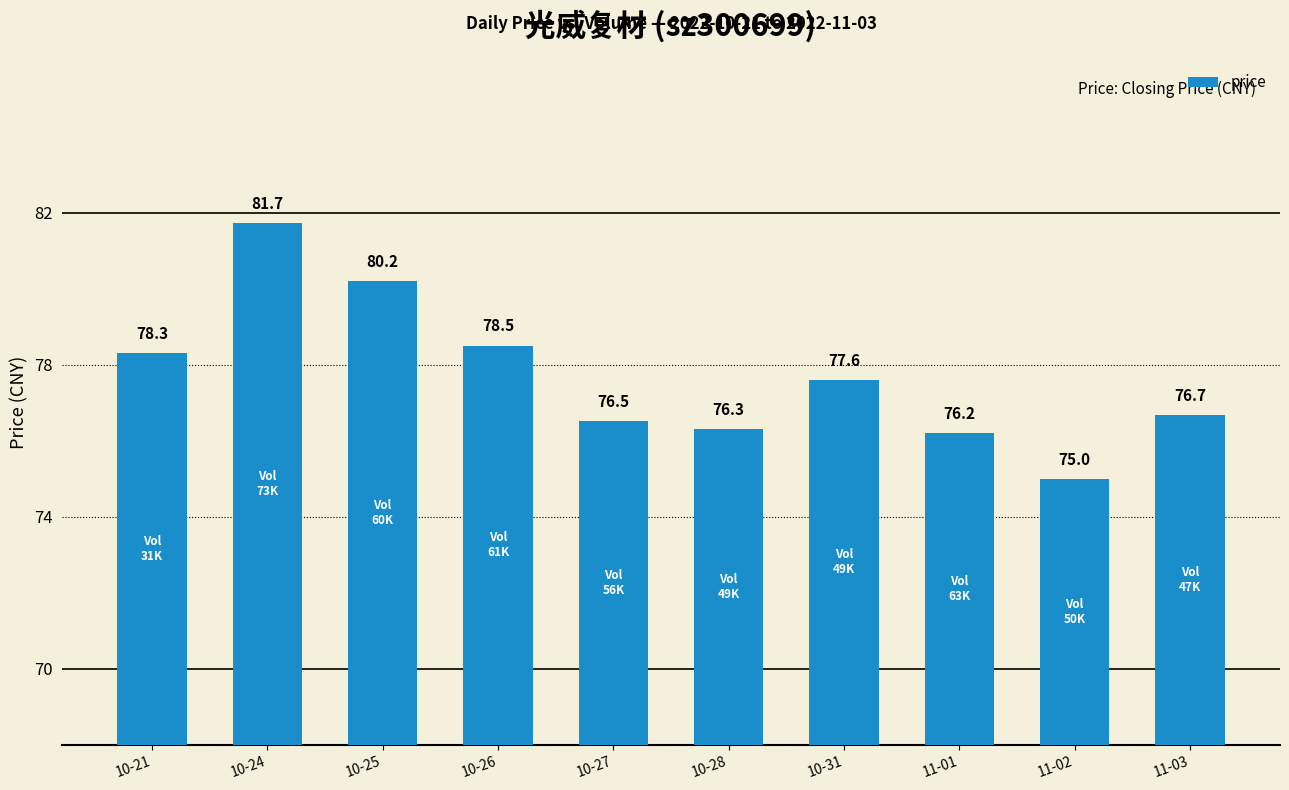

What is the average value?

77.7